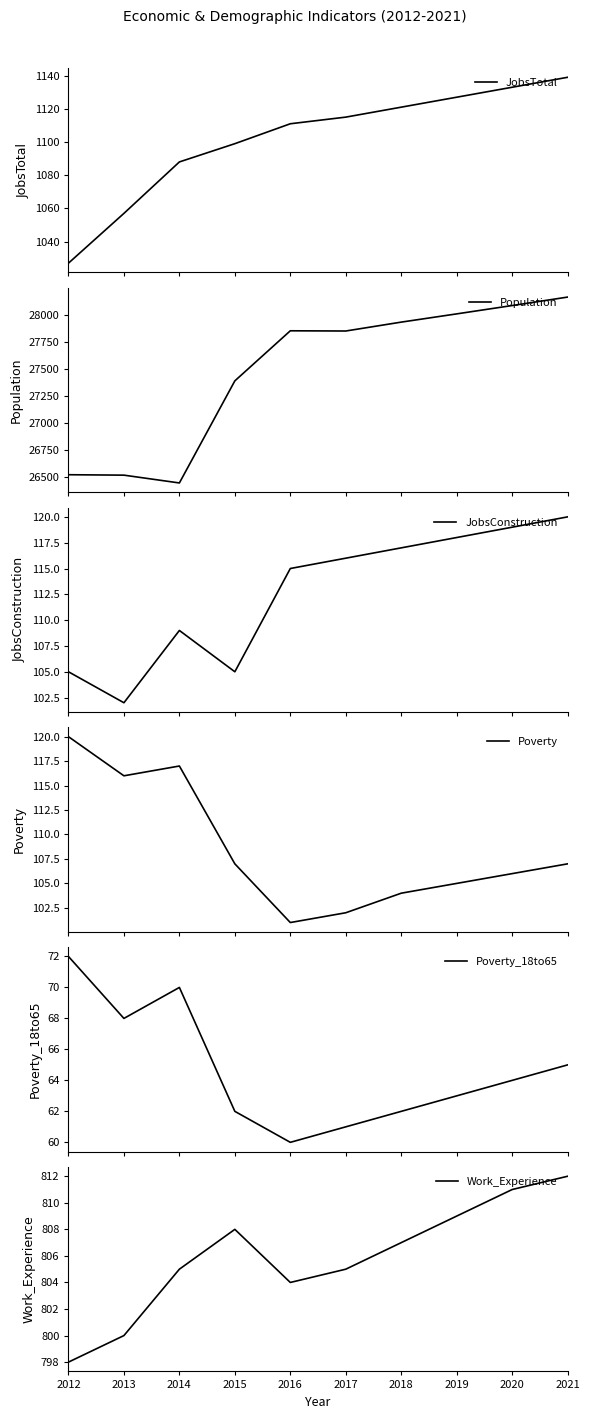

Rank the series by their maximum value, from highest to lowest.

Population, JobsTotal, Work_Experience, JobsConstruction, Poverty, Poverty_18to65